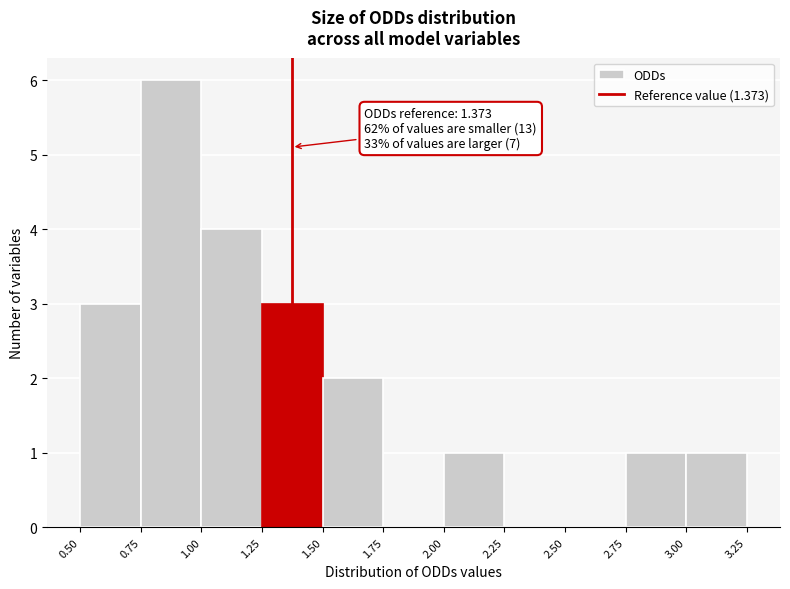

Over which range of the x-axis is the bar tallest?

0.75 to 1.00